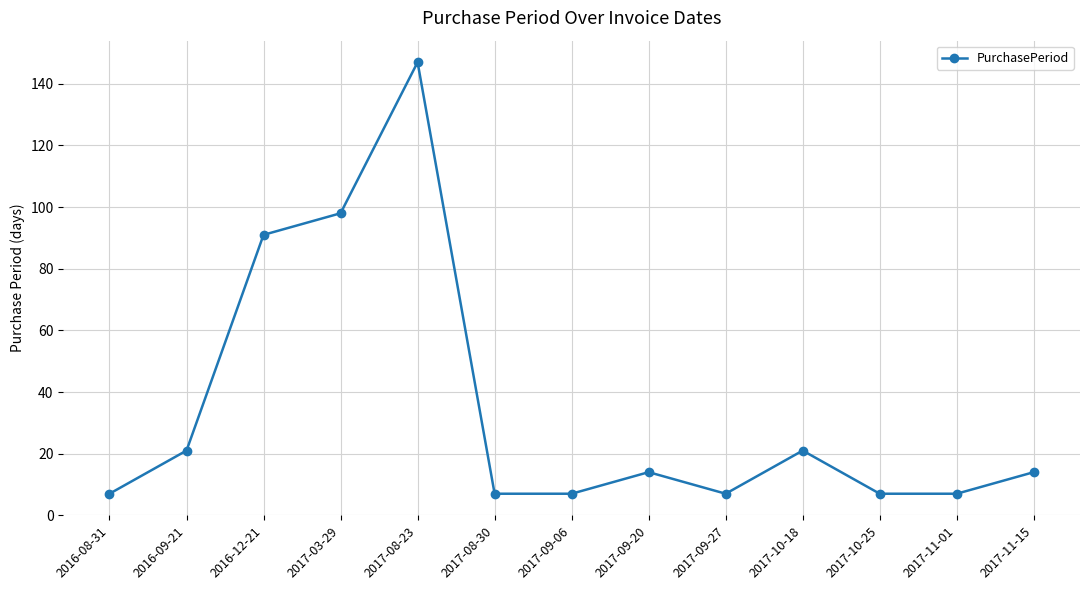

Which has a higher value, 2017-10-18 or 2017-10-25?

2017-10-18